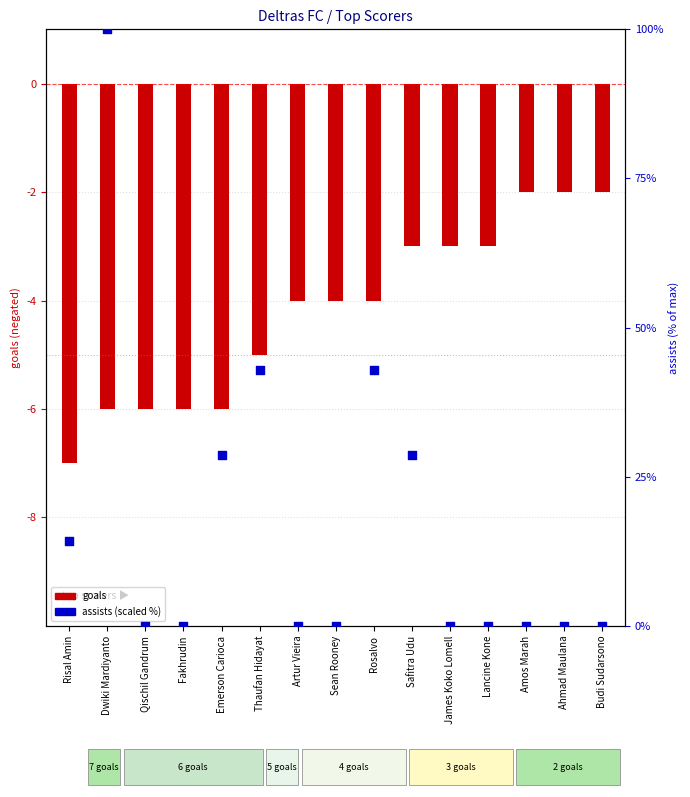

Between Budi Sudarsono and Thaufan Hidayat, which is larger?

Thaufan Hidayat